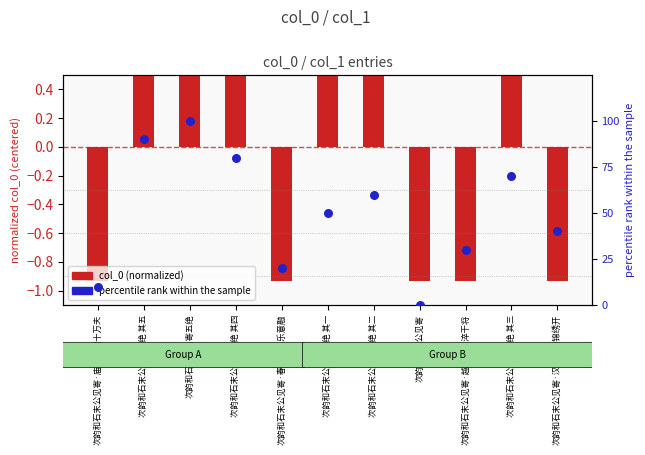

Which has a higher value, 次韵和石末公见寄·庙略能回十万夫 or 次韵和石末公见寄五绝 其三?

次韵和石末公见寄五绝 其三